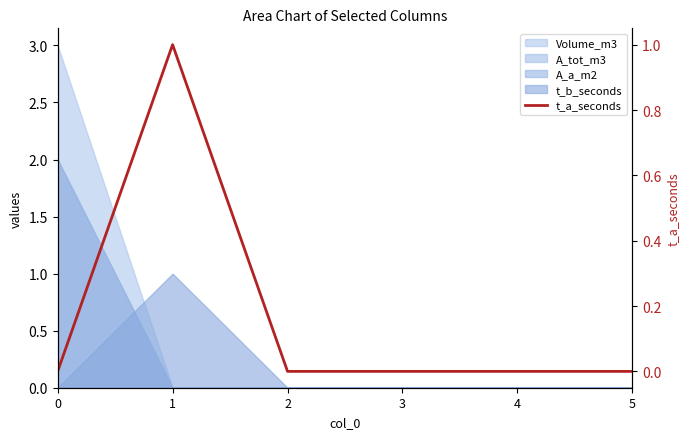

How many interior local peaks (higher than both neighbors) does the data have?

1